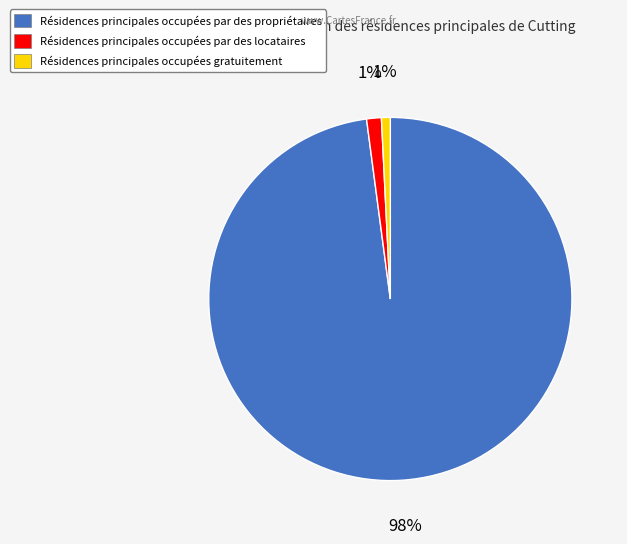

Which has a higher value, Résidences principales occupées par des propriétaires or Résidences principales occupées gratuitement?

Résidences principales occupées par des propriétaires